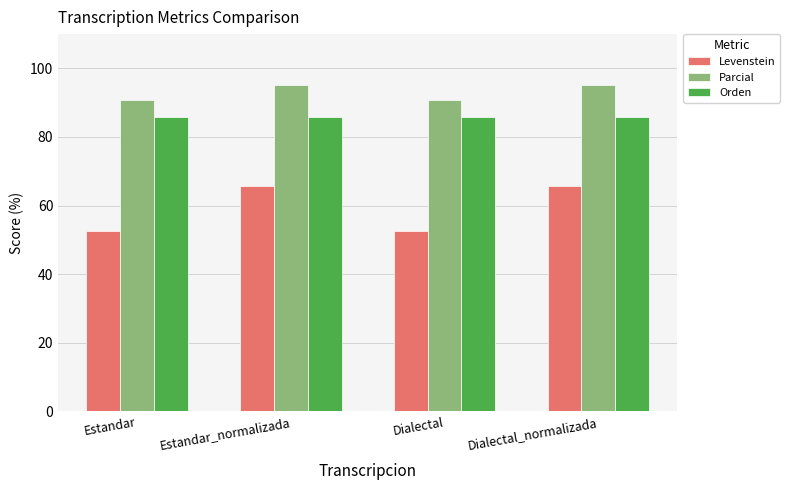

Count the number of data series in this chart.

3